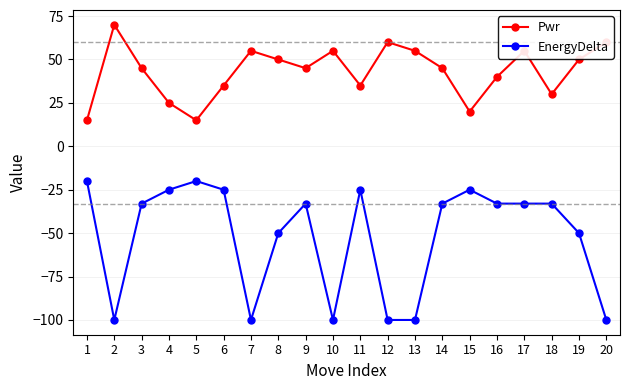

What is the greatest value displayed?

70